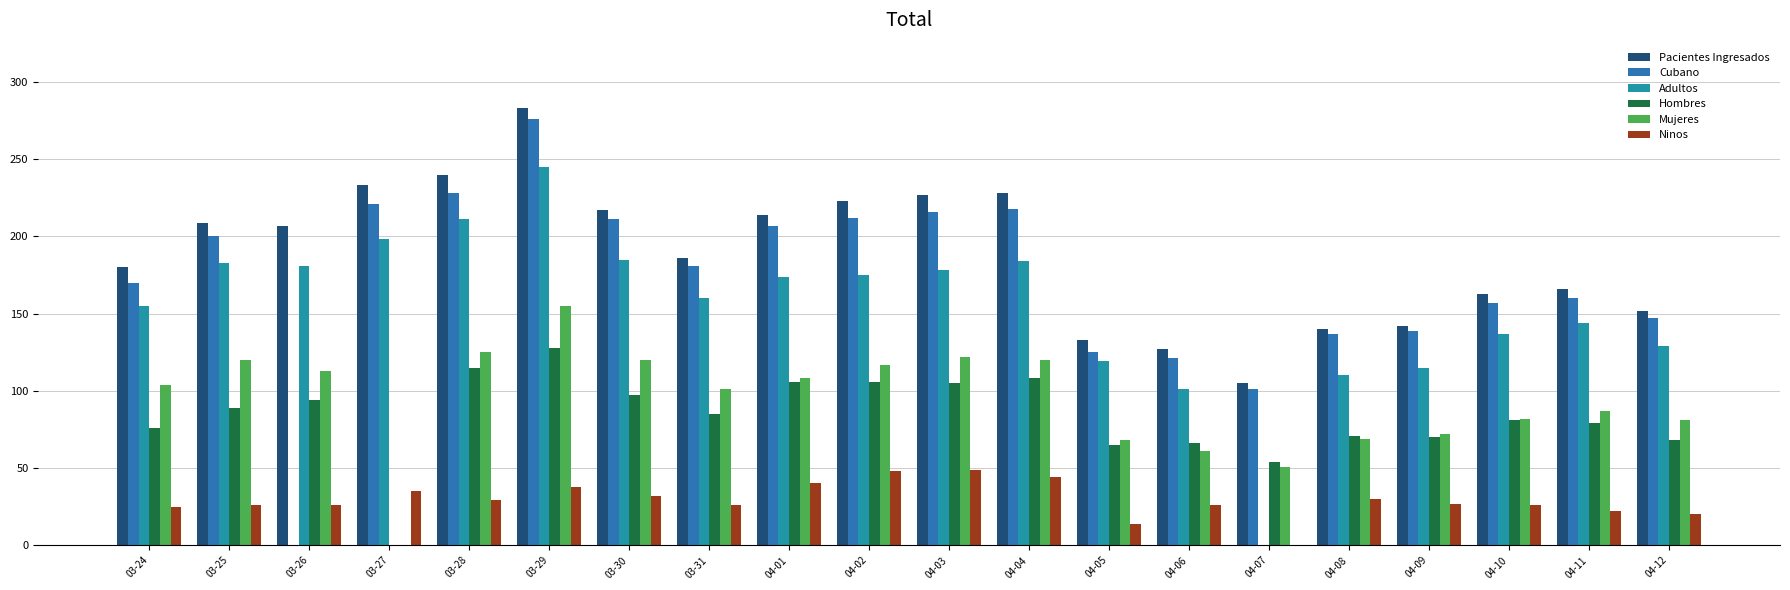

How many groups of bars are there?

20